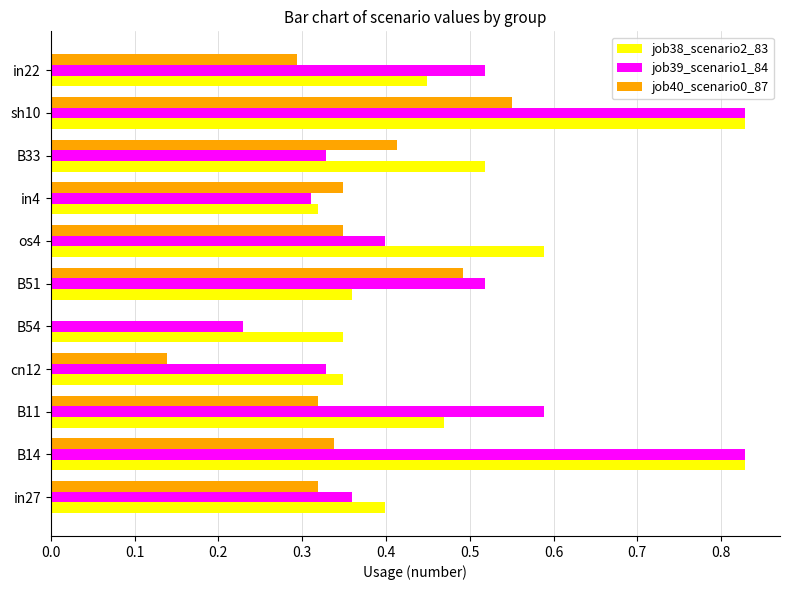

What is the sum of the job38_scenario2_83 values at sh10 and B51?

1.2